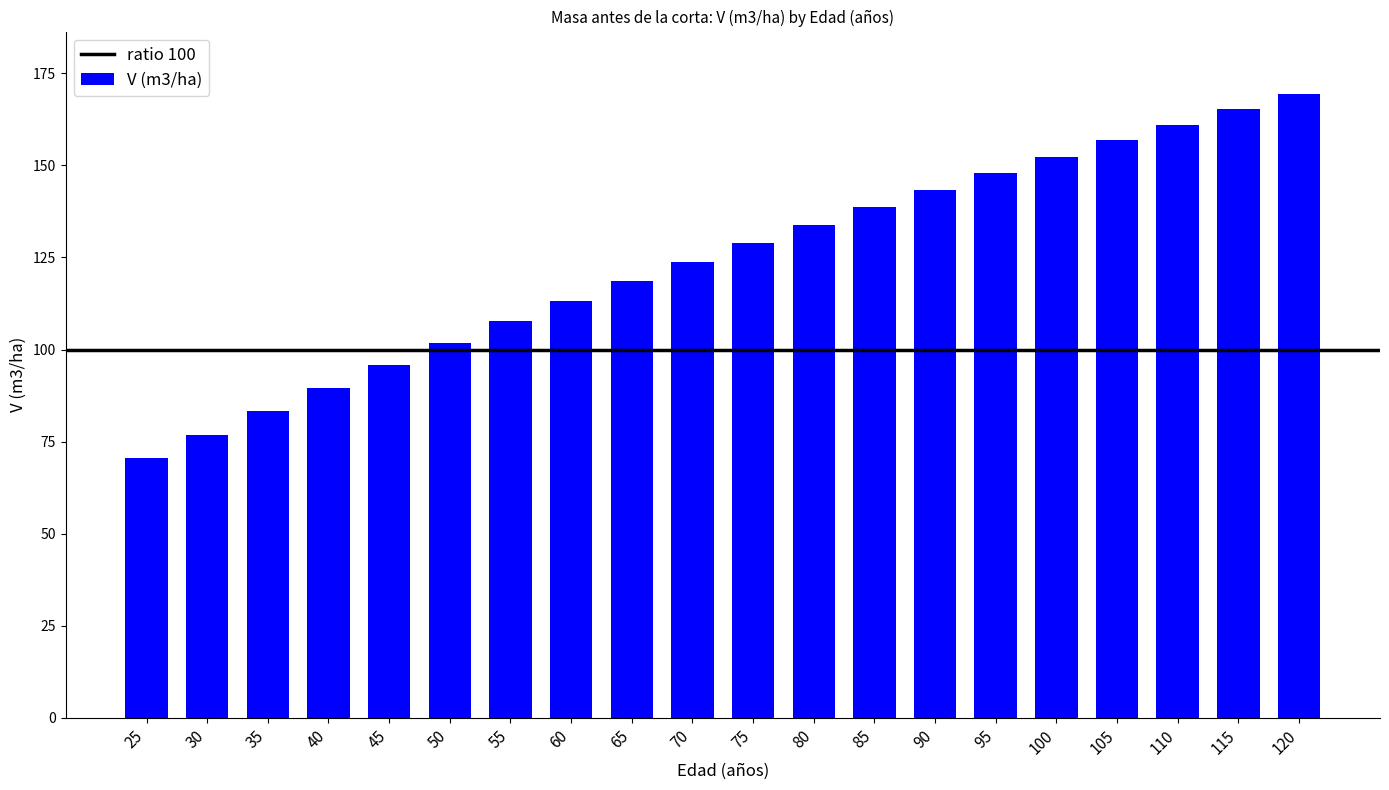

What is the minimum value shown in the chart?

70.4